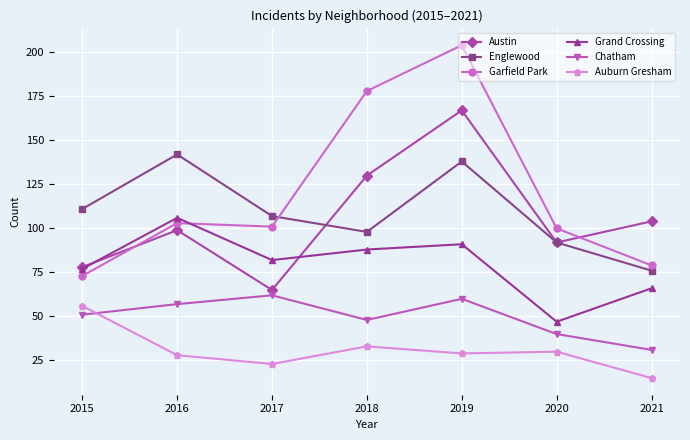

Which series has the largest range (max minus min)?

Garfield Park